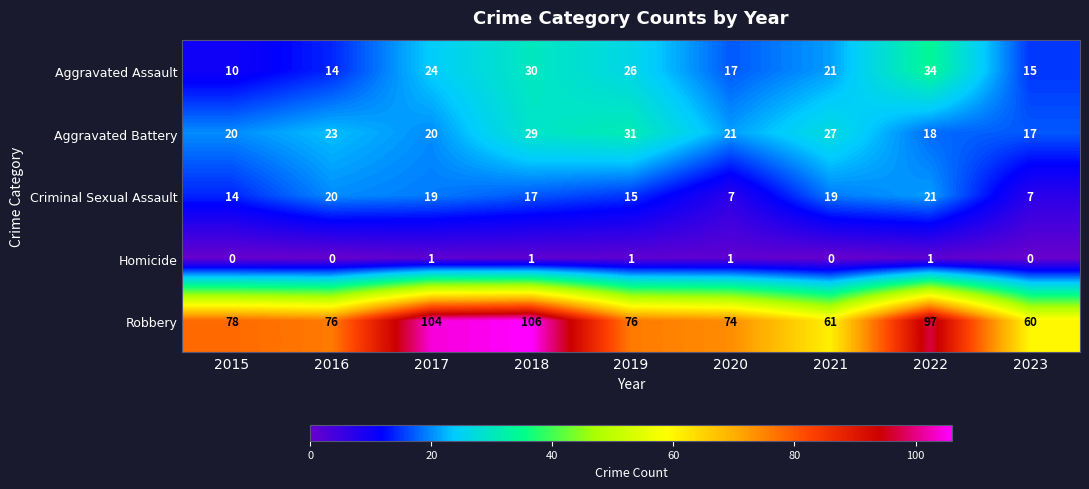

At 2018, list the series in order from largest to smallest.

Robbery, Aggravated Assault, Aggravated Battery, Criminal Sexual Assault, Homicide